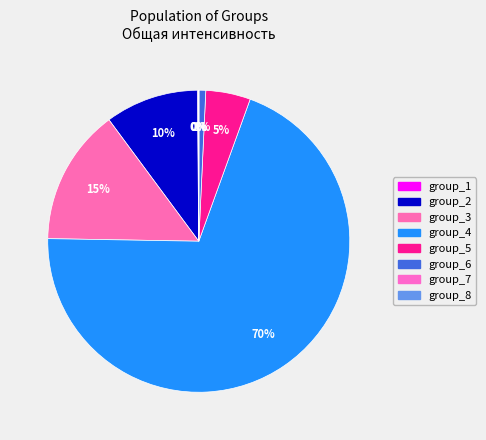

To the nearest percent, what is the average slice percentage?

12%